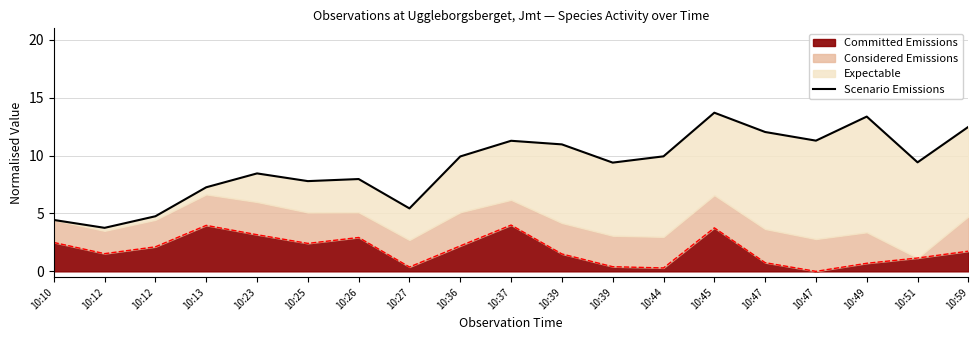

Rank the categories by value from lowest to highest.

10:12, 10:10, 10:12, 10:27, 10:13, 10:25, 10:26, 10:23, 10:39, 10:51, 10:36, 10:44, 10:39, 10:37, 10:47, 10:47, 10:59, 10:49, 10:45